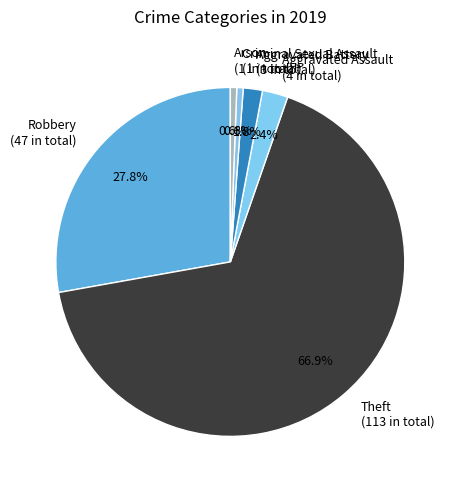

How much of the chart is everything except Arson?

99.4%